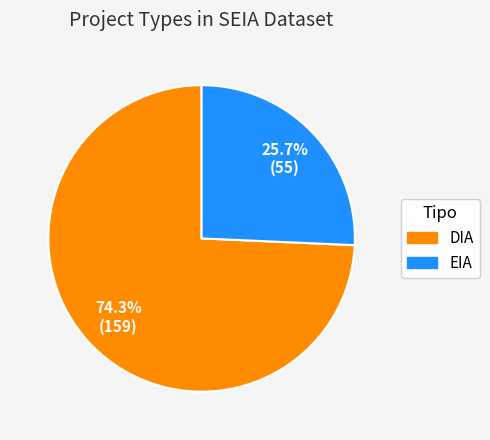

Which has a higher value, DIA or EIA?

DIA